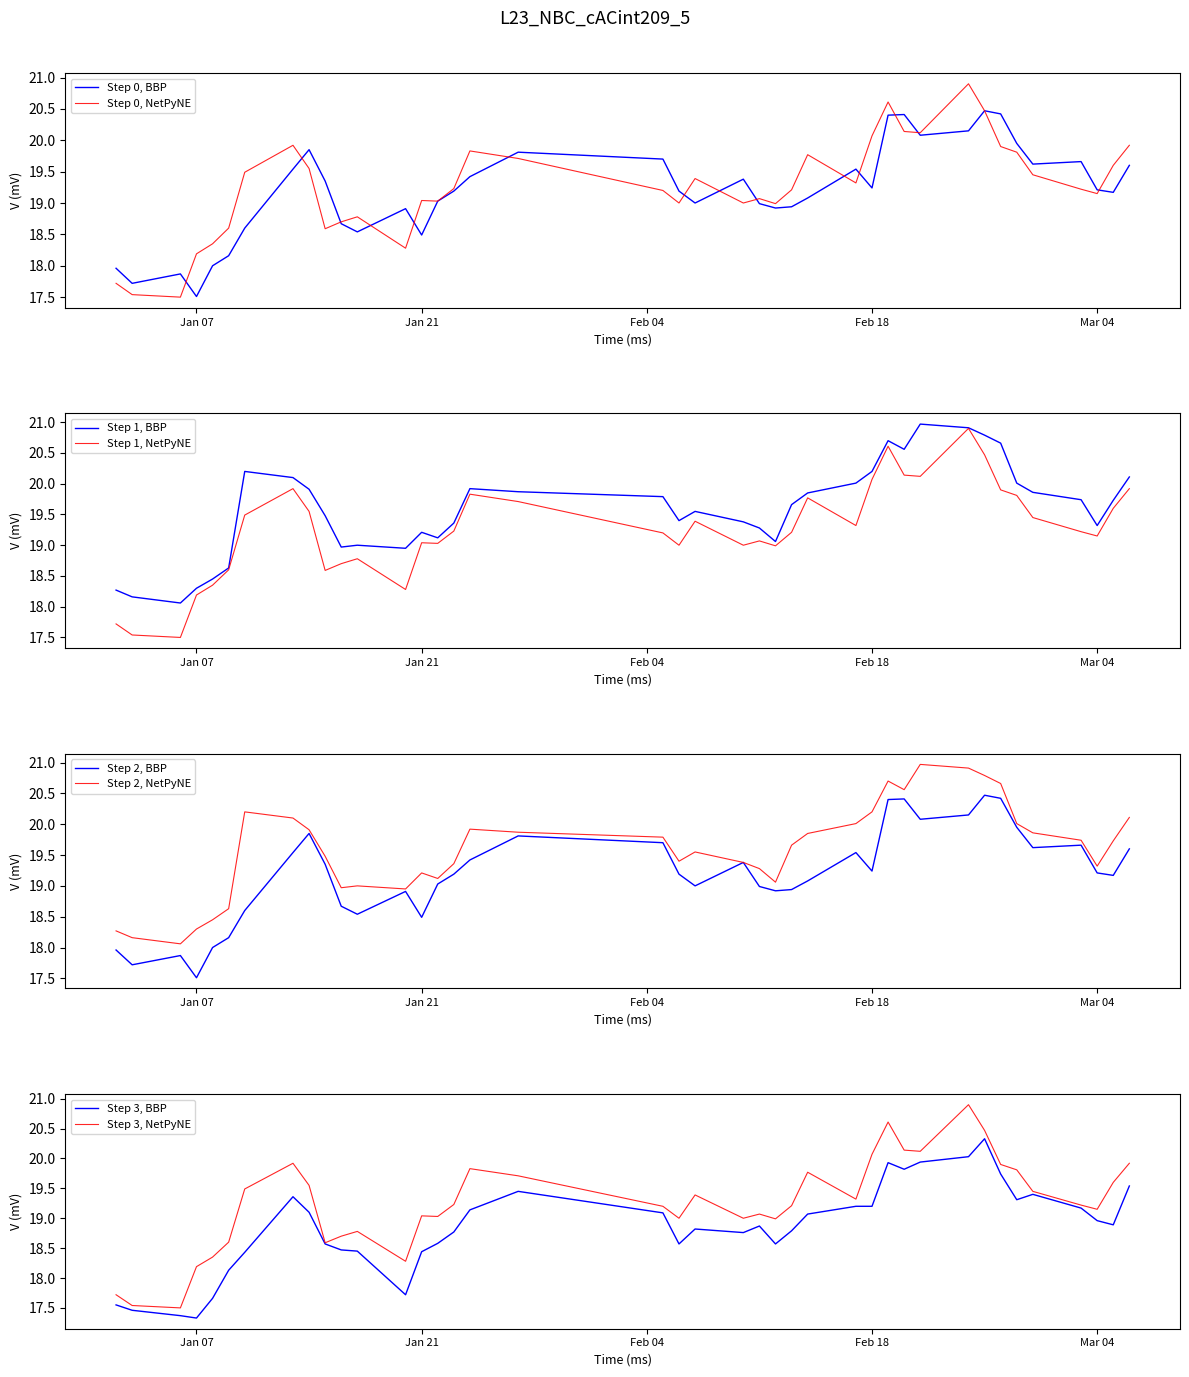

Does the chart have visible grid lines?

No